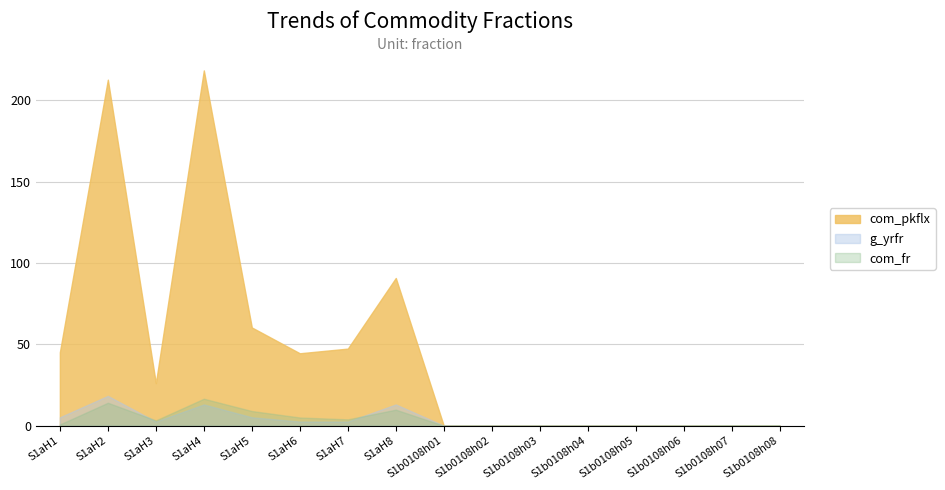

How many interior local peaks does the com_fr series have?

4